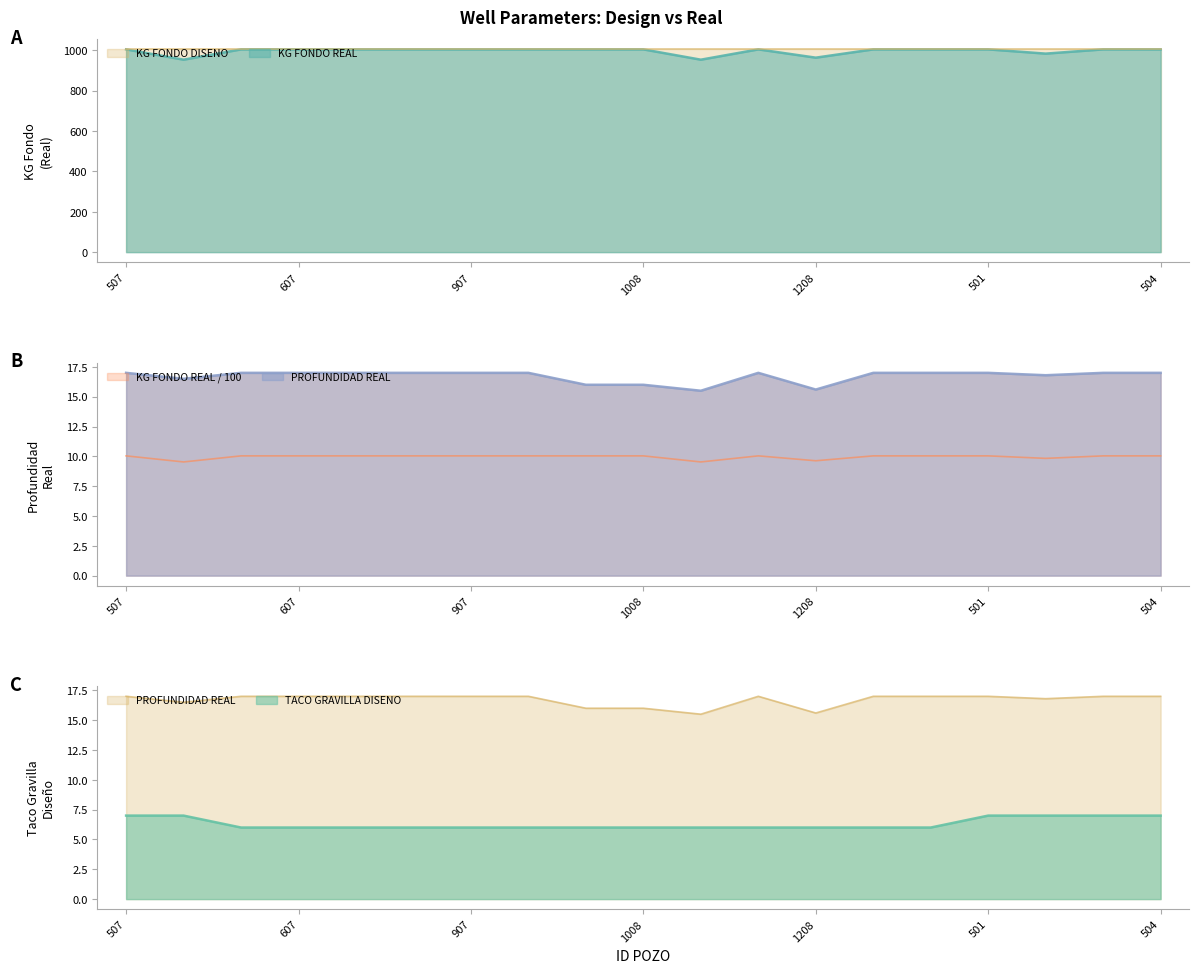

What is the value of the KG FONDO REAL point at the 4th from the left?

1004.0